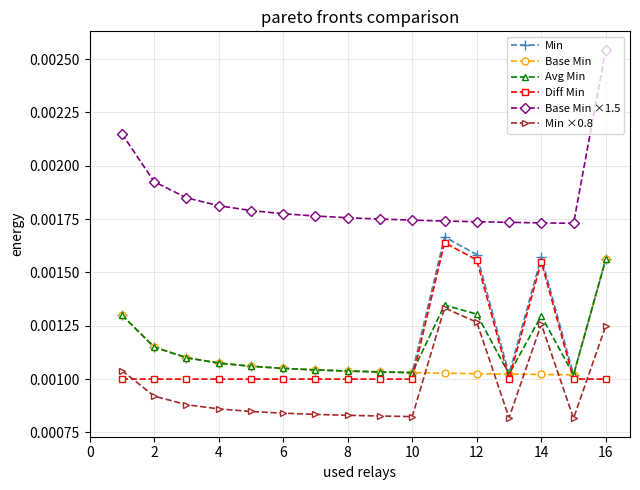

True or false: Min ×0.8 has more than 1 points higher than both neighbors.

True